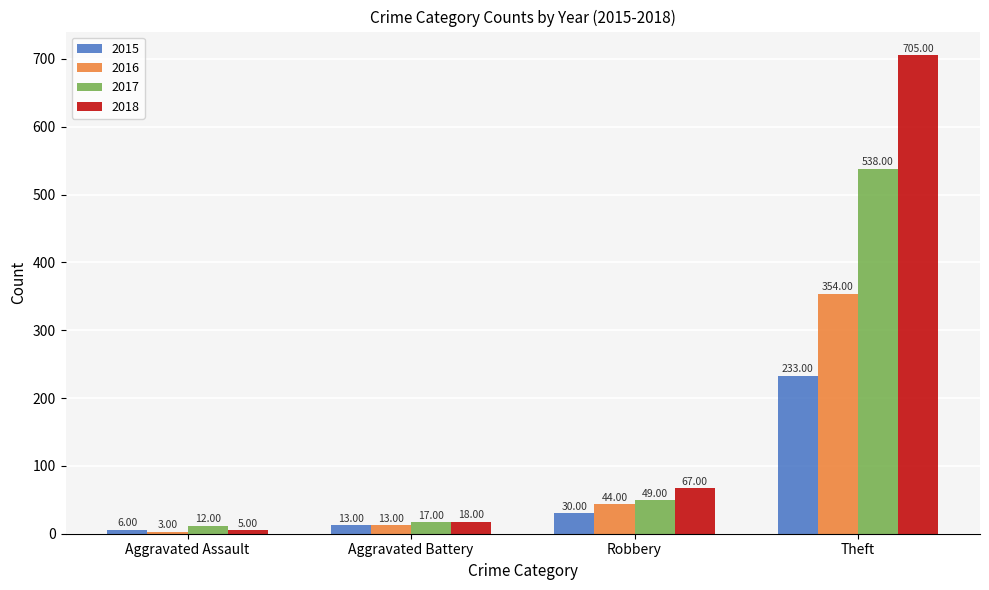

At which label does 2017 reach its peak?

Theft